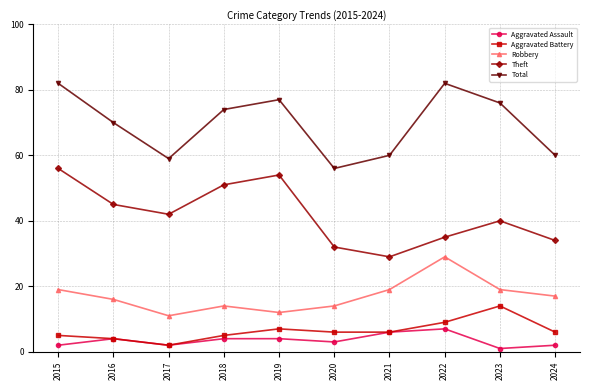

List the series in order of their peak value, lowest first.

Aggravated Assault, Aggravated Battery, Robbery, Theft, Total